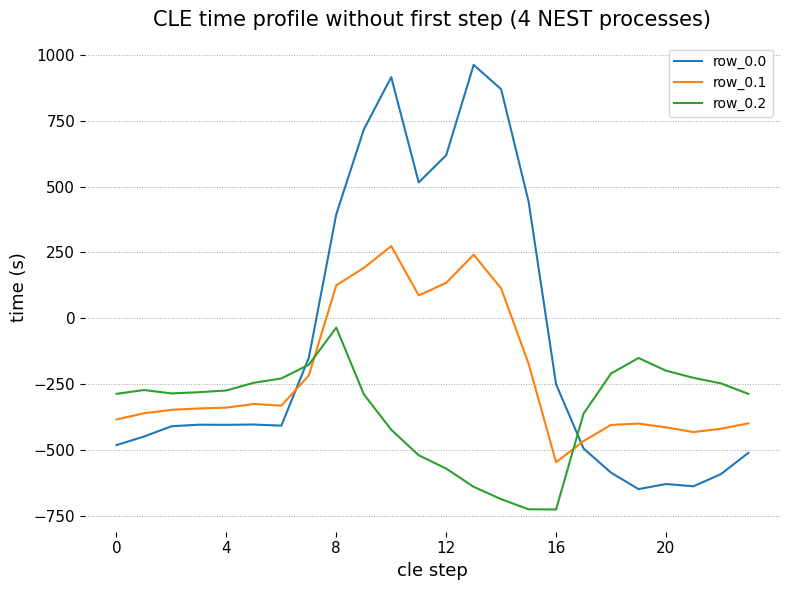

What is the minimum value for row_0.2?

-726.6